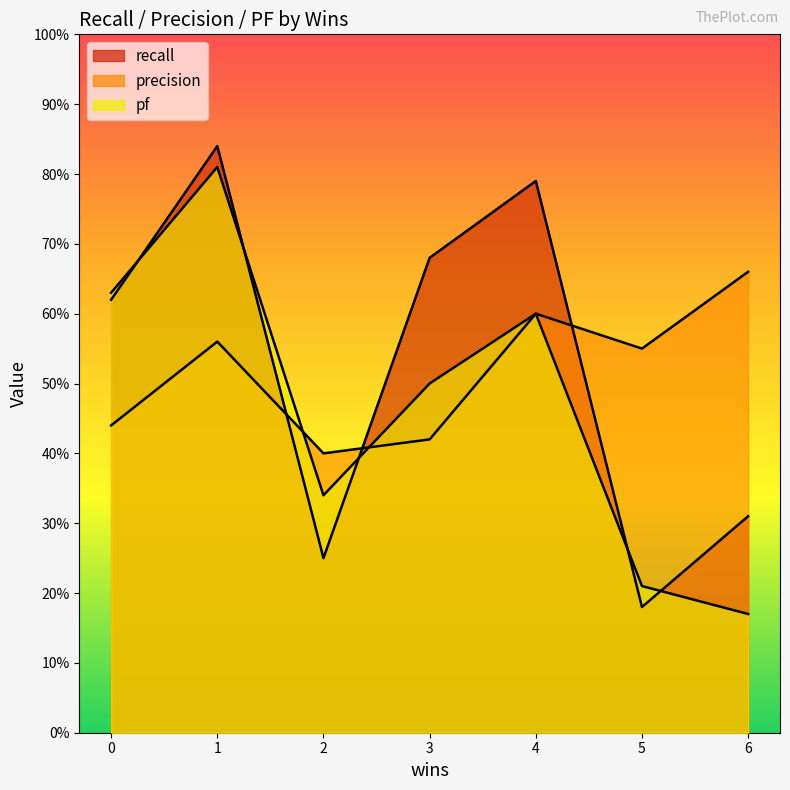

What is the maximum value shown in the chart?

0.8